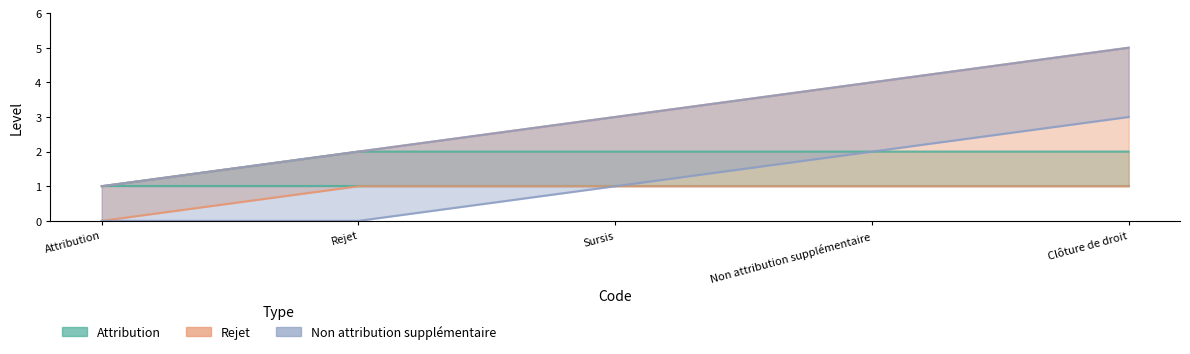

True or false: Non attribution supplémentaire has a value of 4 at 1.

True